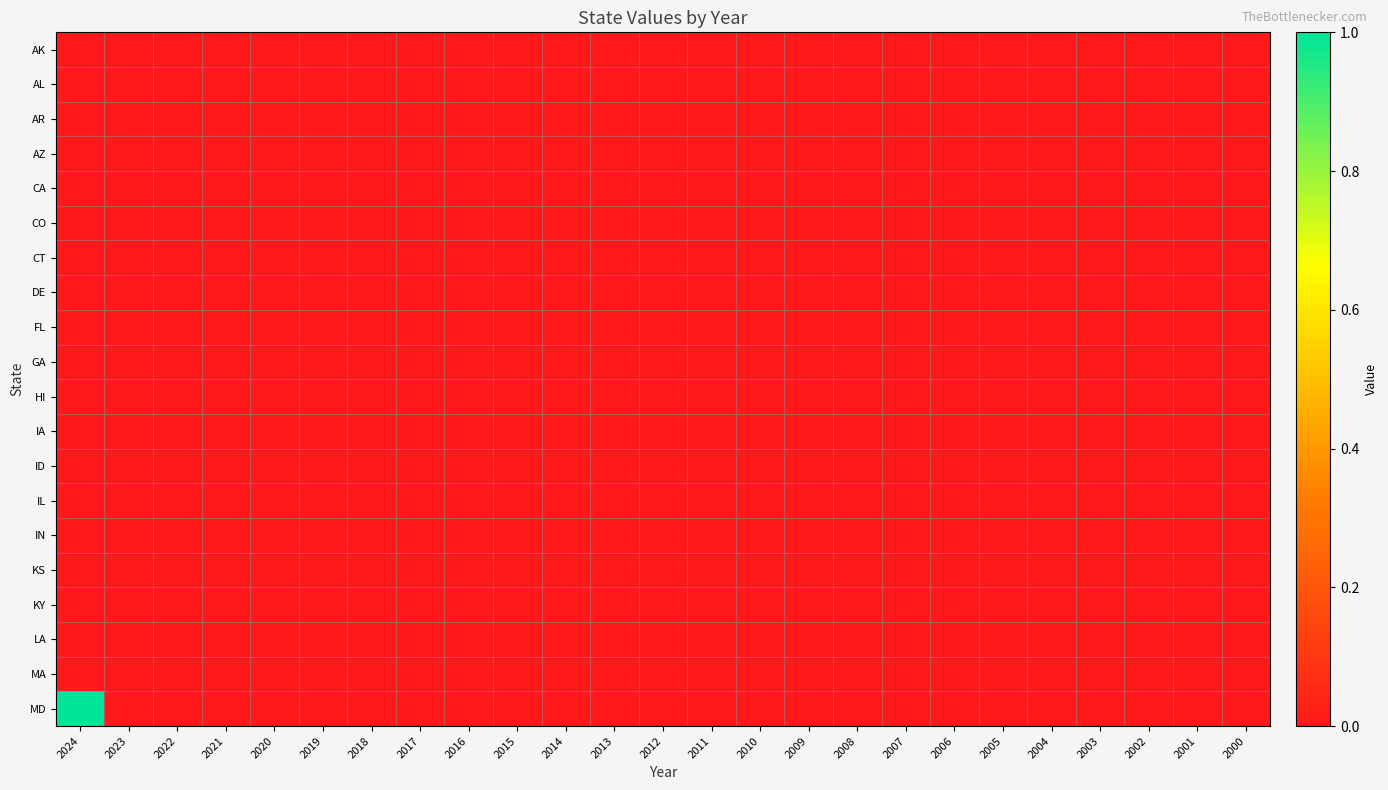

At which category does the chart reach its minimum across all series?

2024